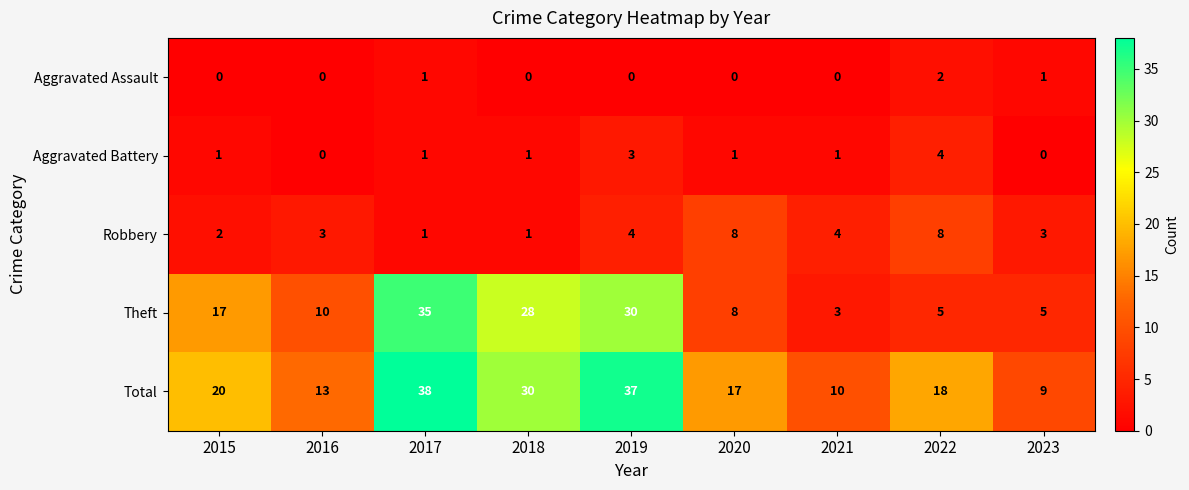

What is the difference between the second highest and second lowest values in the Total series?

27